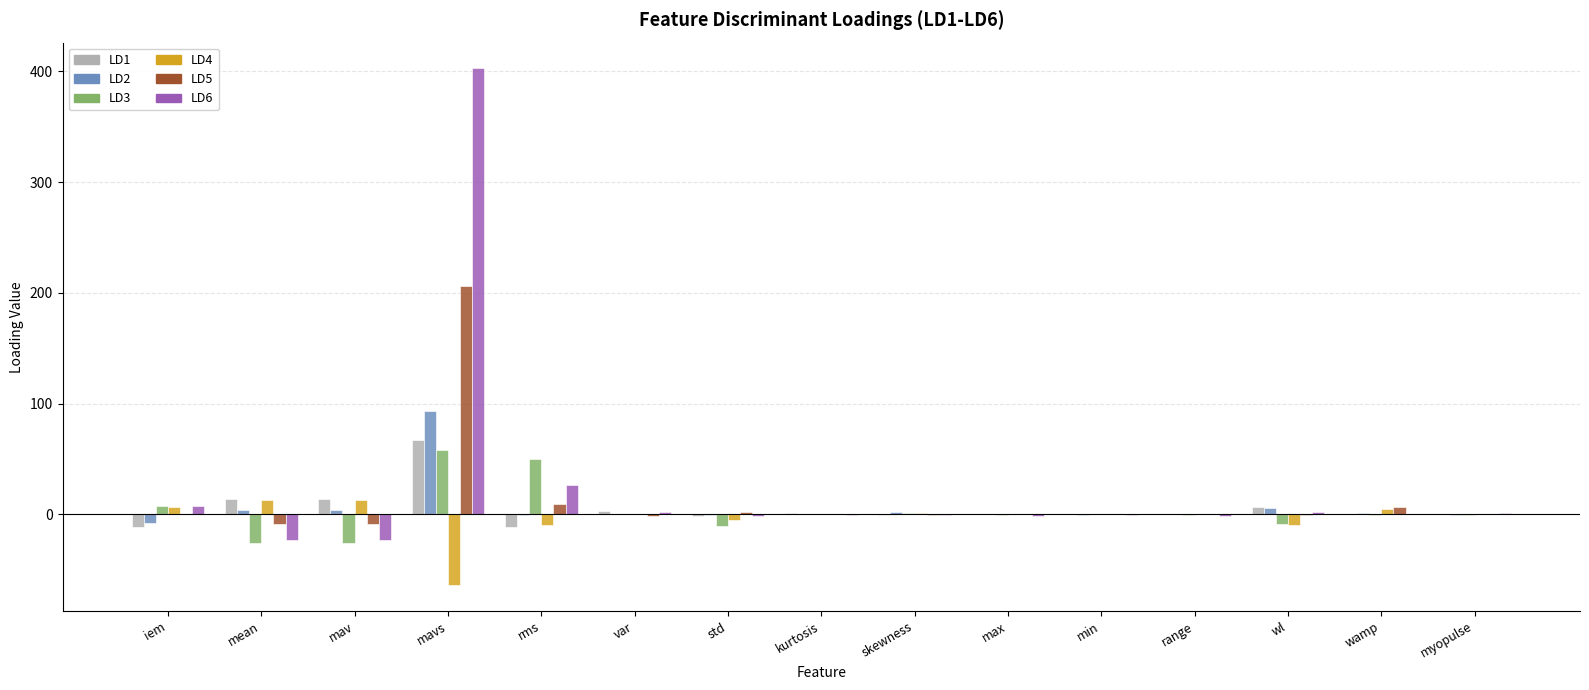

Which label corresponds to the largest value in the chart?

mavs